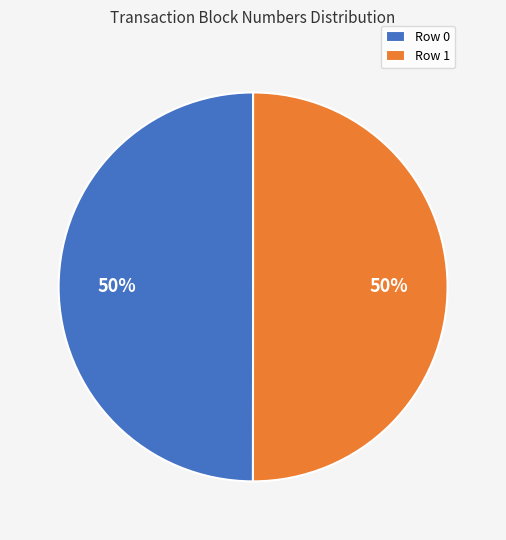

Is it true that Row 1 is 65% of the pie?

False